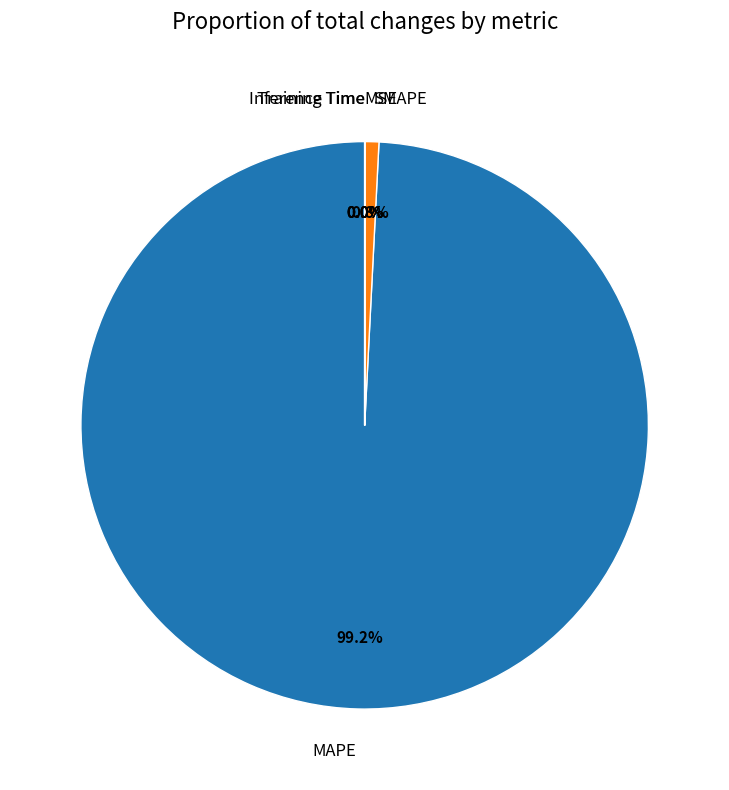

Does any single category account for the majority?

Yes